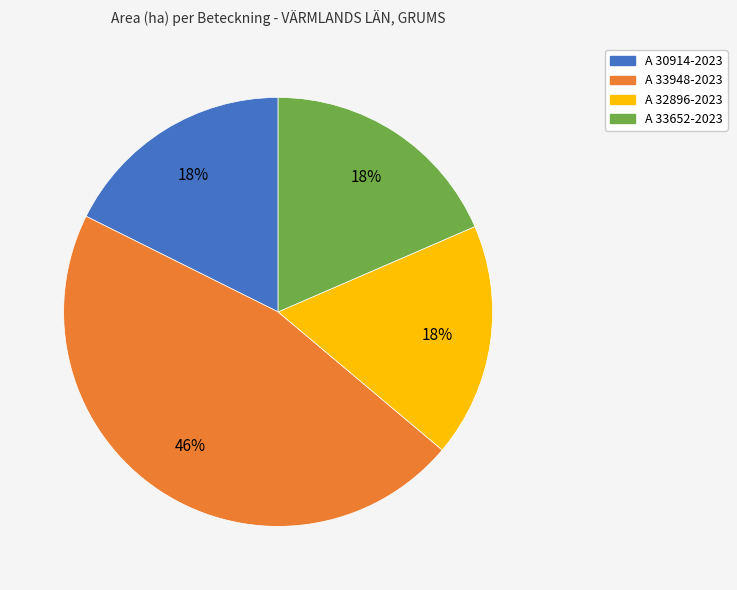

To the nearest percent, what is the average slice percentage?

25%